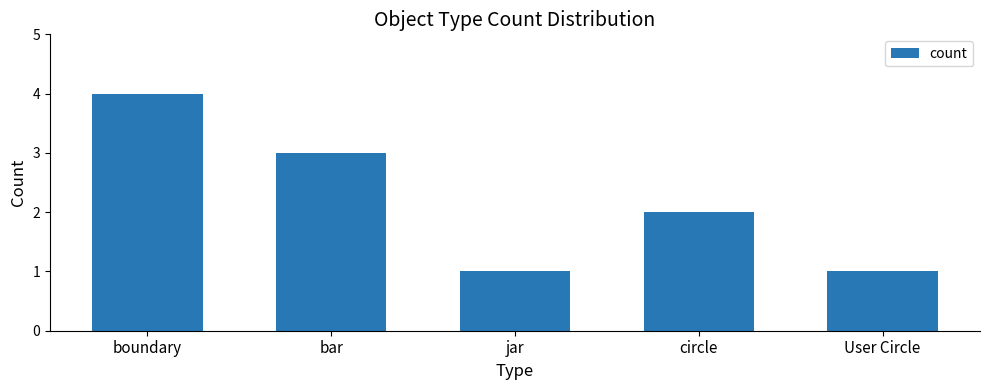

At which category does the chart reach its peak across all series?

boundary